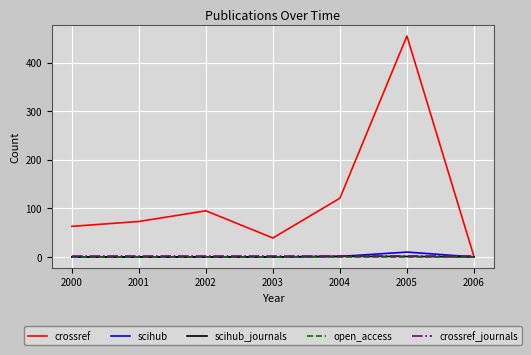

The crossref_journals series shows 1 at 2004. True or false?

True